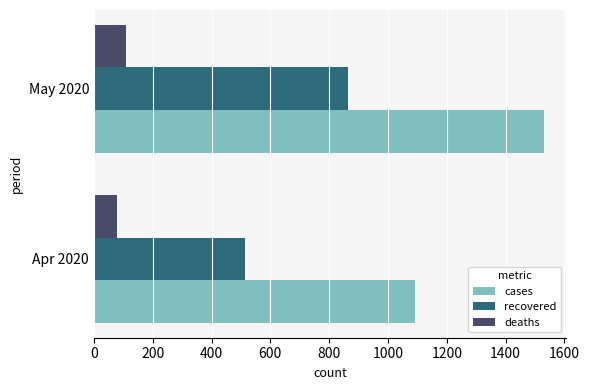

At which category is the sum across all series the highest?

May 2020